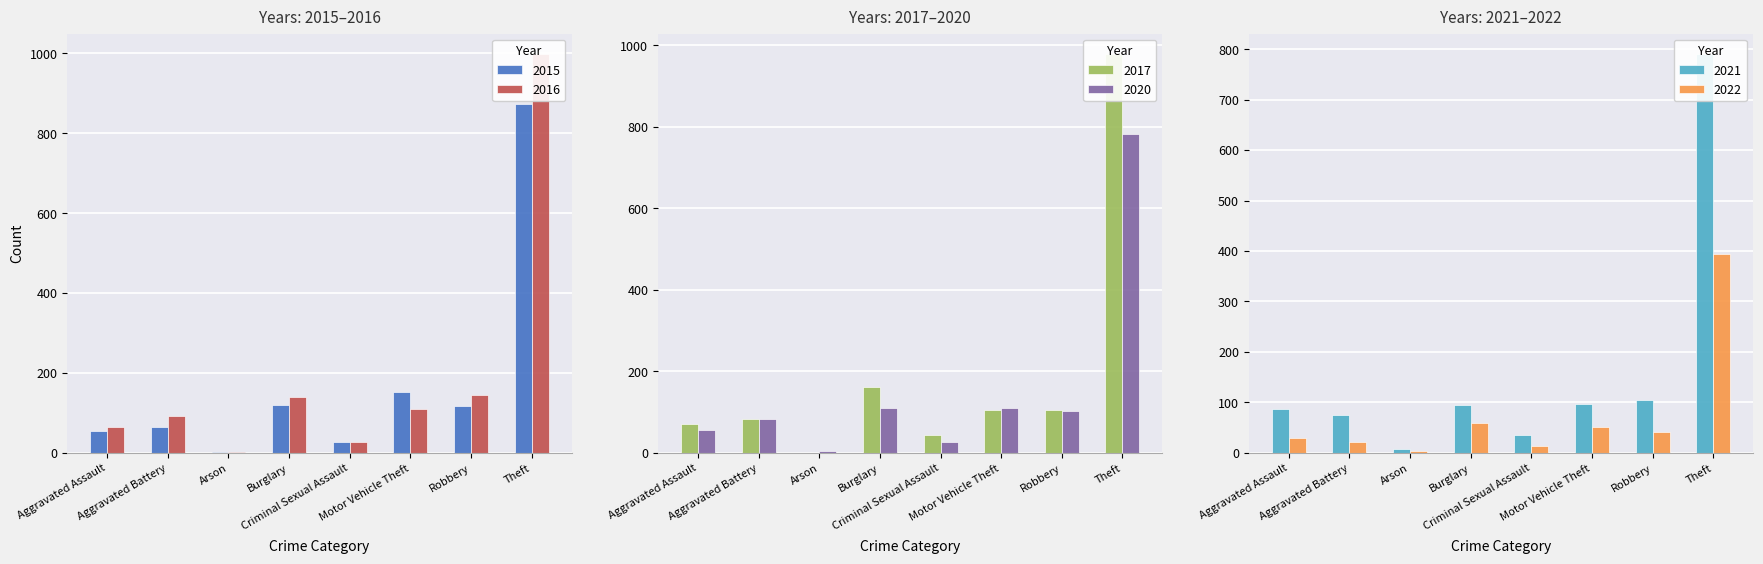

What is the sum of all 2021 values?

1292